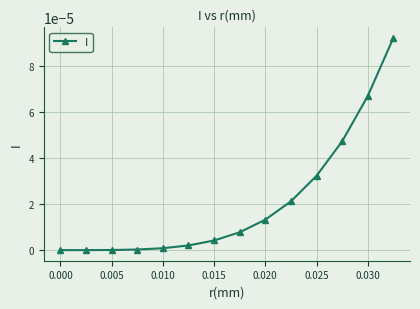

Between 0.030 and 0.000, which is larger?

0.030